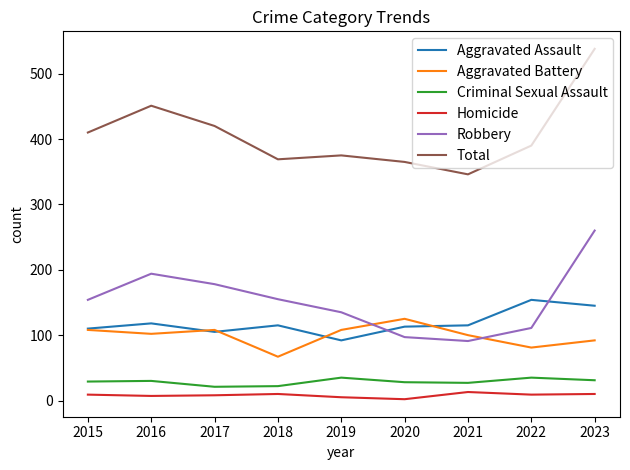

How many Aggravated Battery values are between 92 and 108?

6